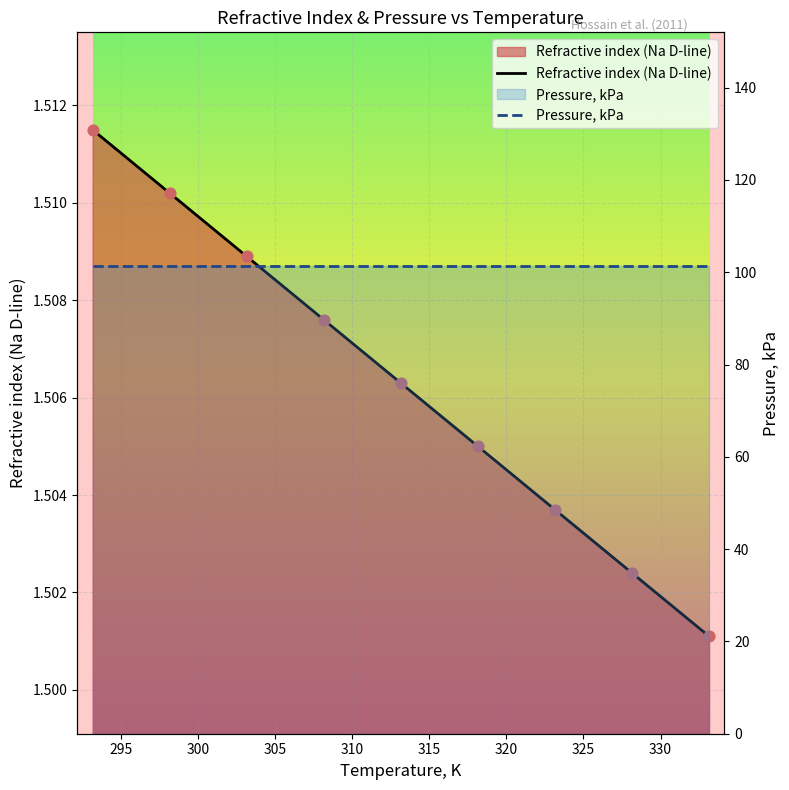

Which series has the largest total across all categories?

Pressure, kPa